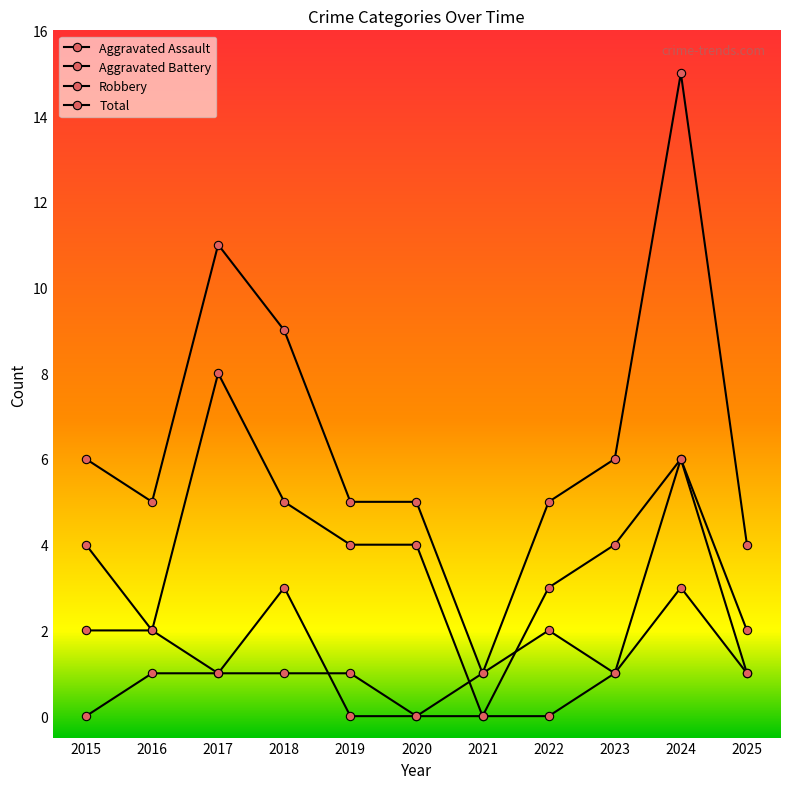

Rank the categories by Robbery value from lowest to highest.

2021, 2016, 2025, 2022, 2015, 2019, 2020, 2023, 2018, 2024, 2017